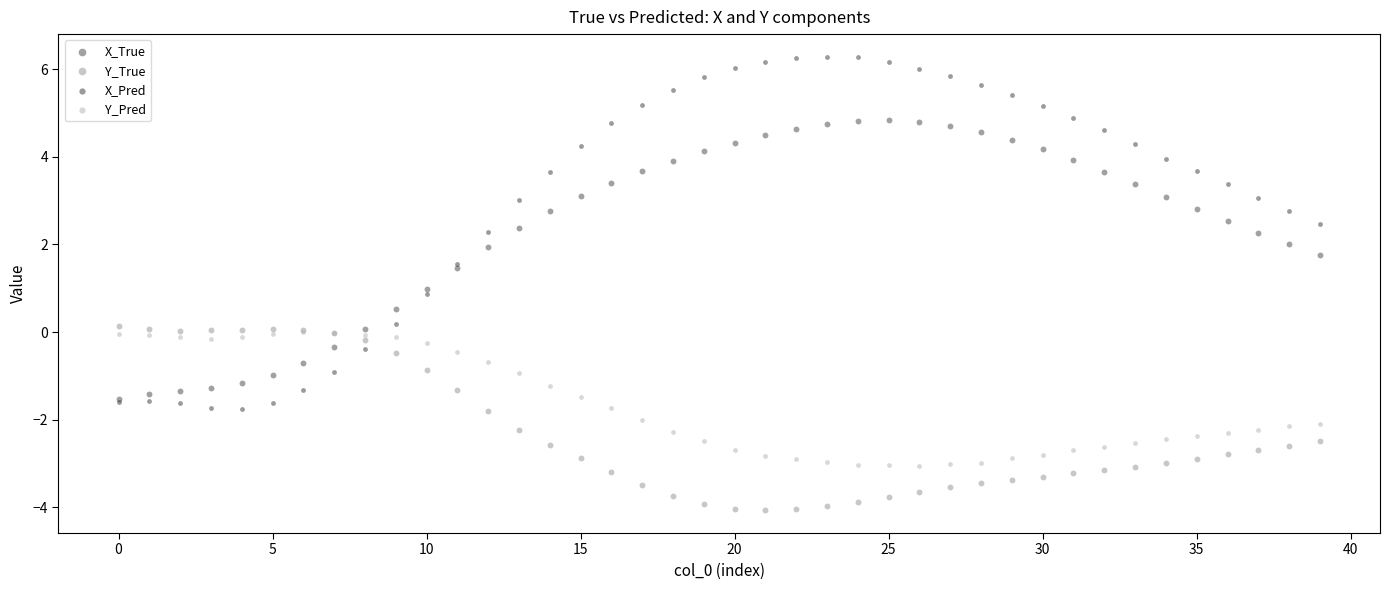

Which series reaches the maximum Y coordinate?

X_Pred